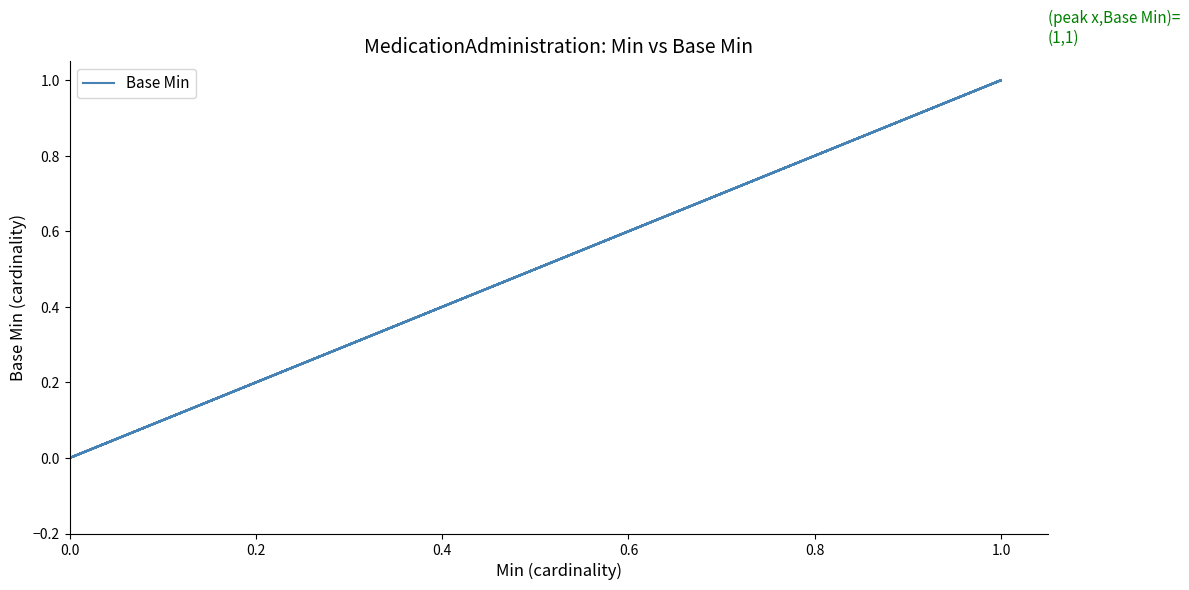

The chart shows a value of 1 at 0.0. True or false?

False